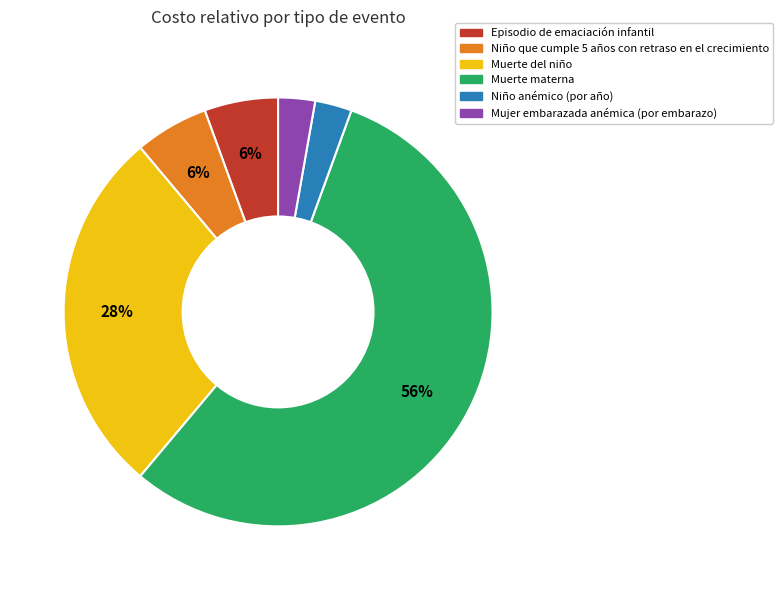

Count the number of slices in the pie.

6